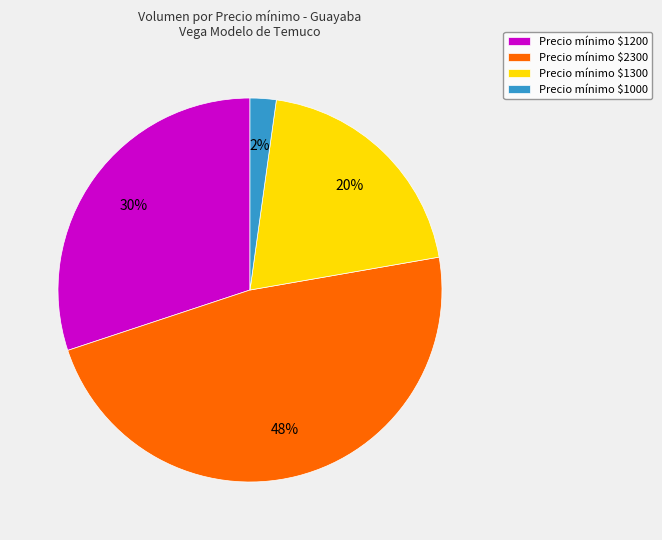

To the nearest percent, what portion does Precio mínimo $1300 represent?

20%